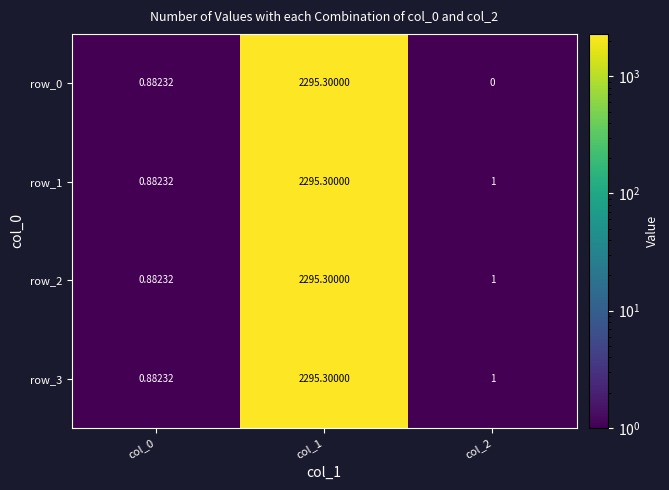

What is the average value of the row_3 series?

765.7